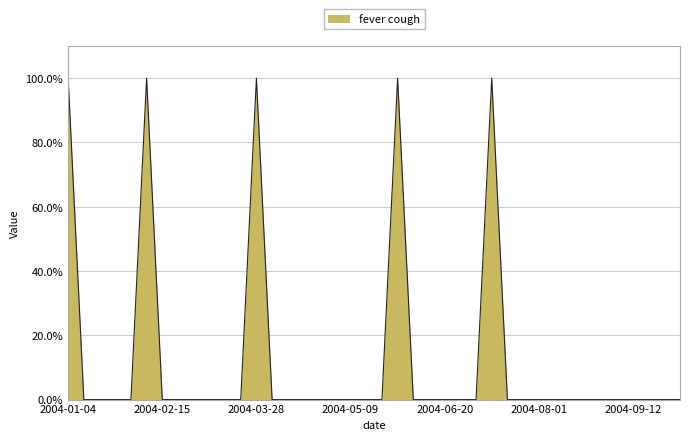

How many lines are shown in the chart?

1